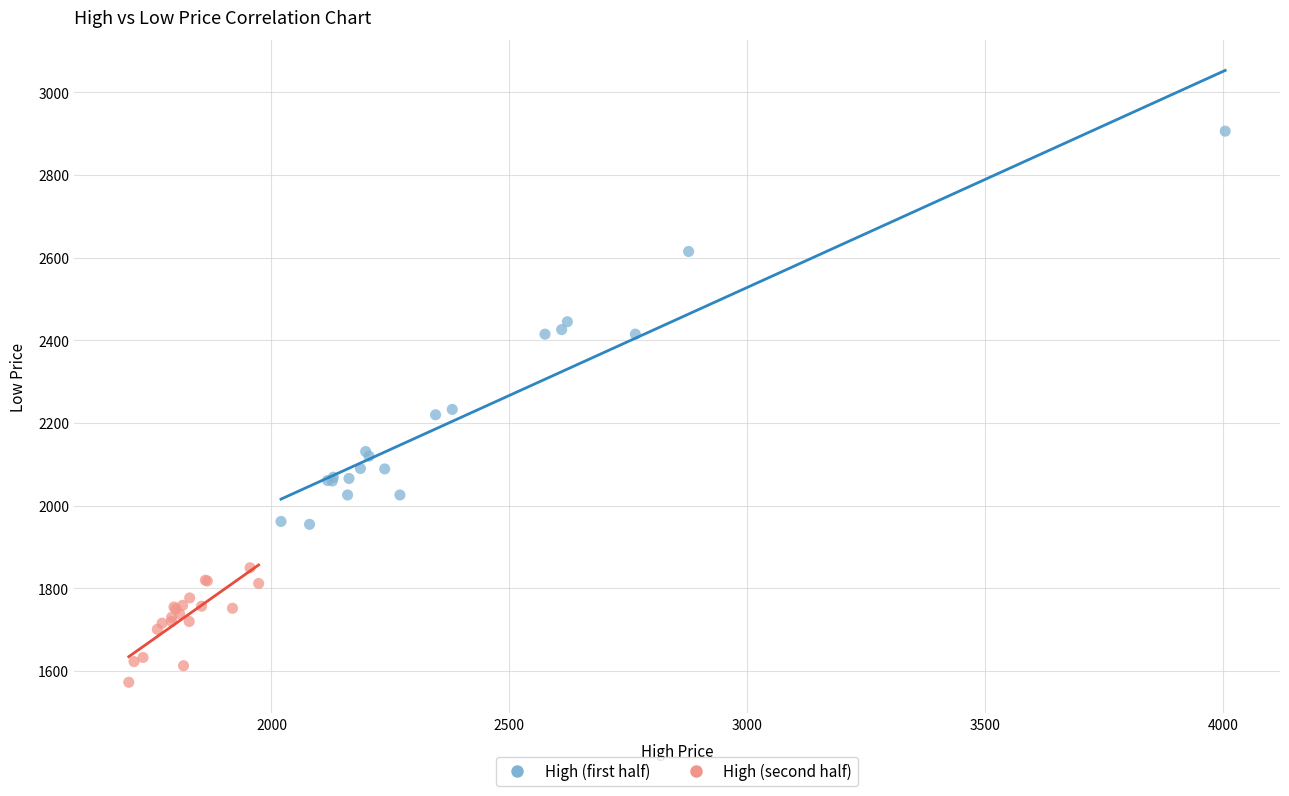

Which series has the widest spread of Y values?

High (first half)